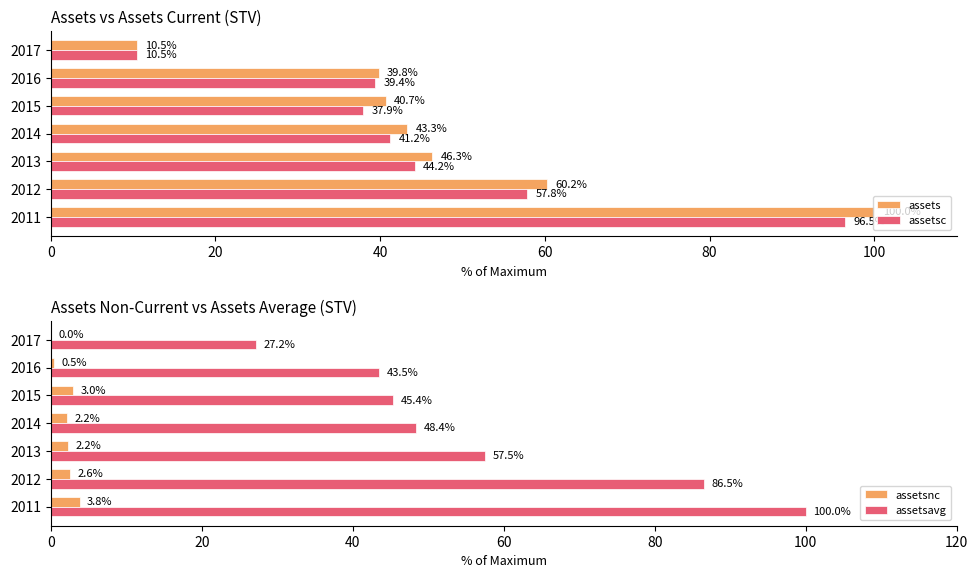

True or false: assetsavg has a value of 71.7 at 2015.

False